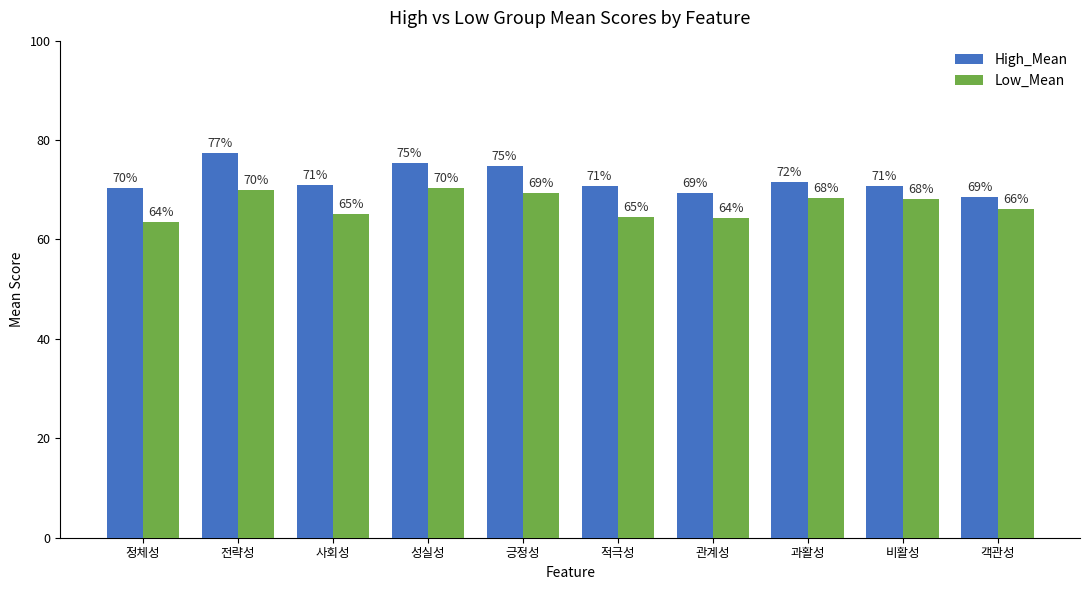

The value of High_Mean at 긍정성 is 125.8. True or false?

False